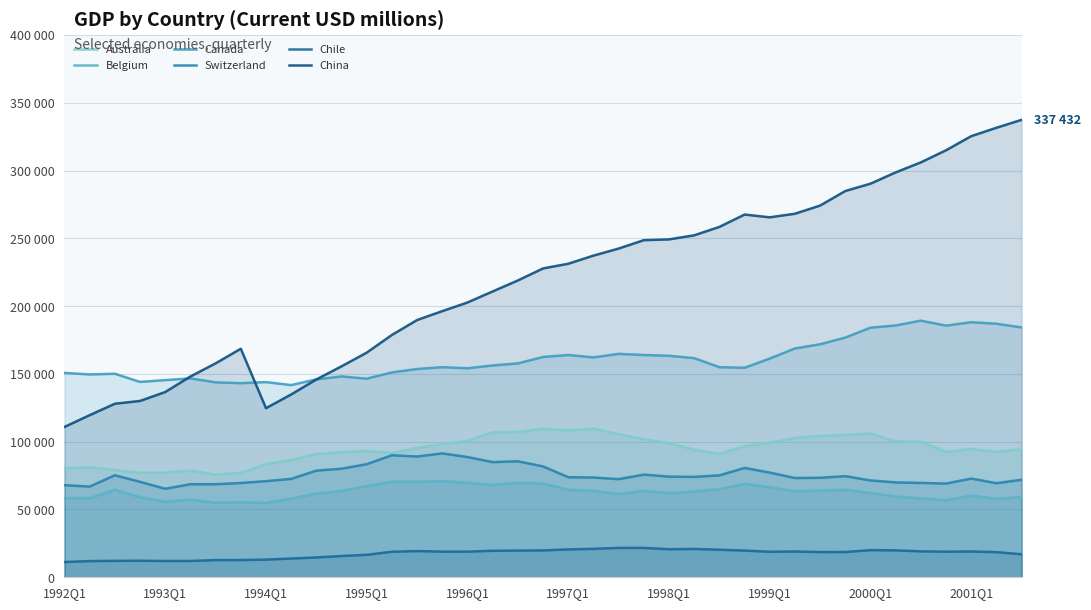

In China, how many points are lower than both neighbors (excluding endpoints)?

2